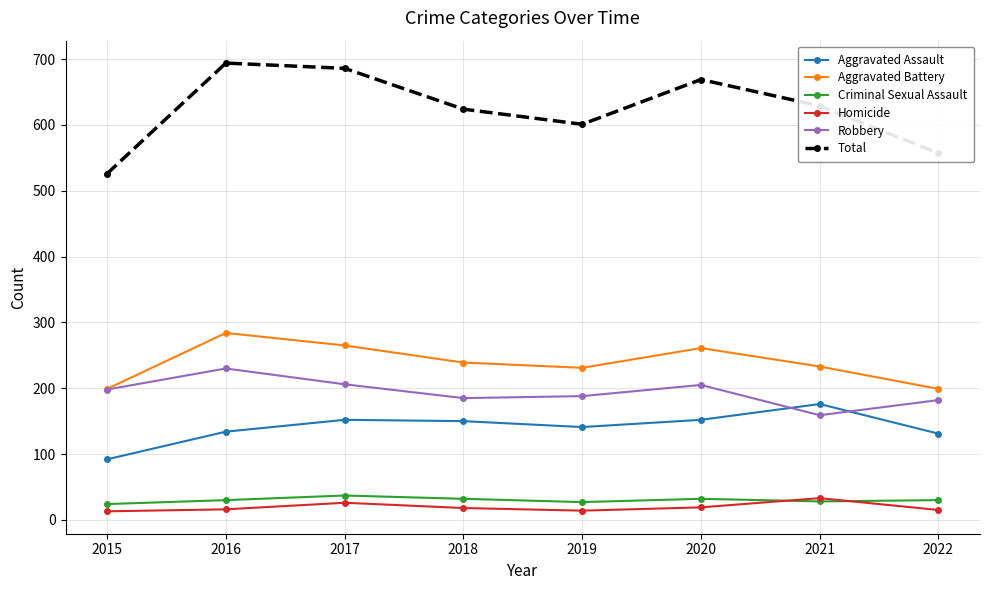

Which series changed the most between 2017 and 2022?

Total